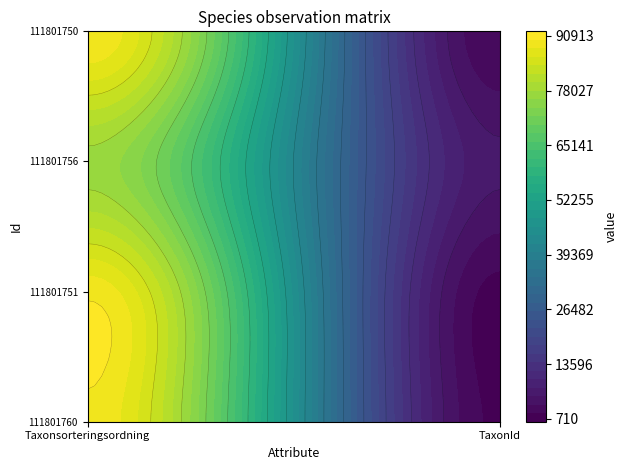

Which category has the highest value across all series?

Taxonsorteringsordning